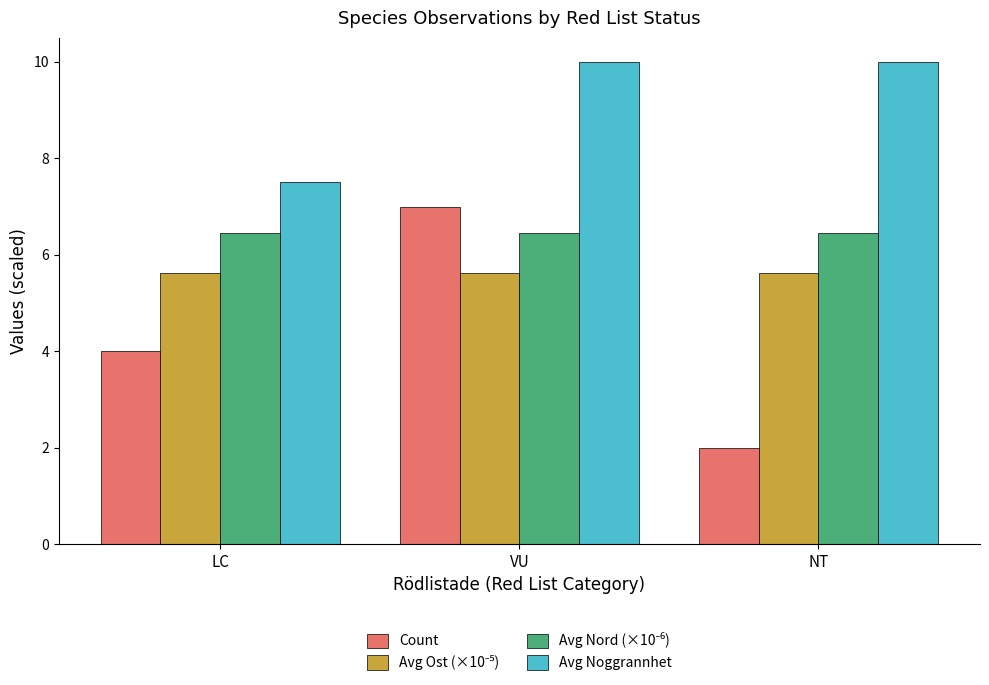

What is the approximate value of Count at VU?

7.0